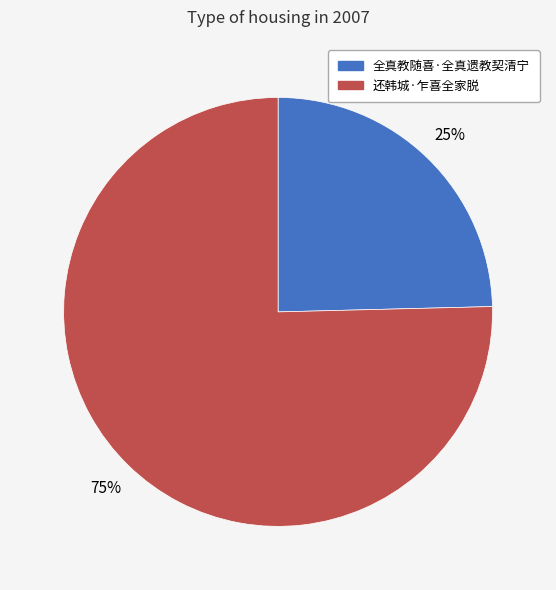

To the nearest percent, what is the average slice percentage?

50%